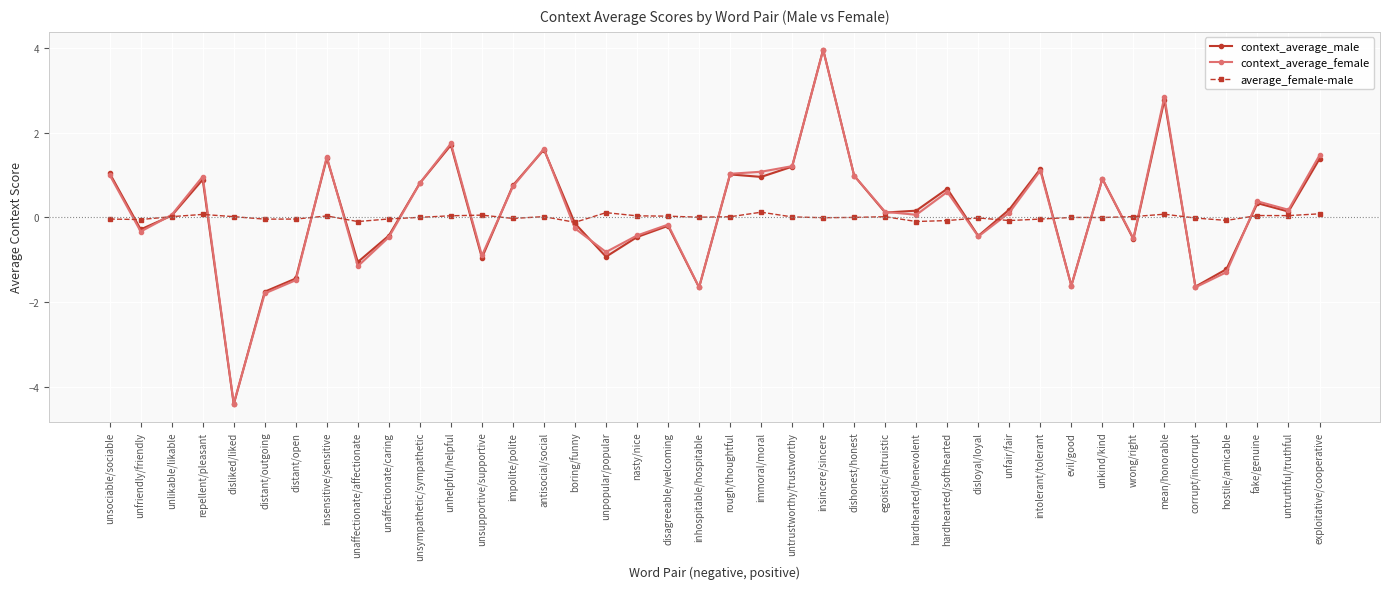

The average_female-male series shows 0.1 at unsupportive/supportive. True or false?

True